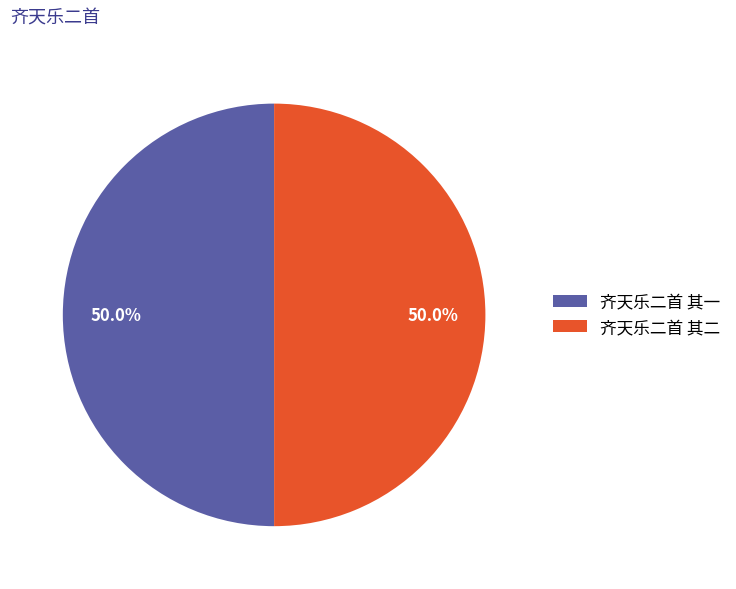

Approximately how many times larger is the value at 齐天乐二首 其一 compared to 齐天乐二首 其二?

1.0